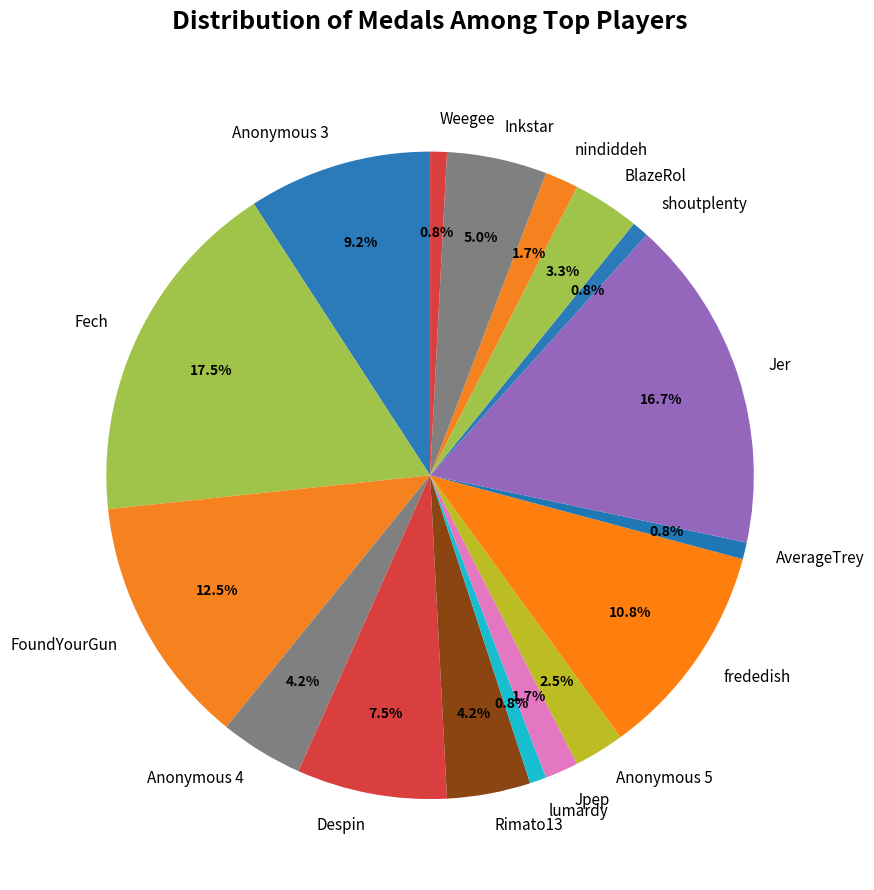

Is Jpep the majority of the pie?

No